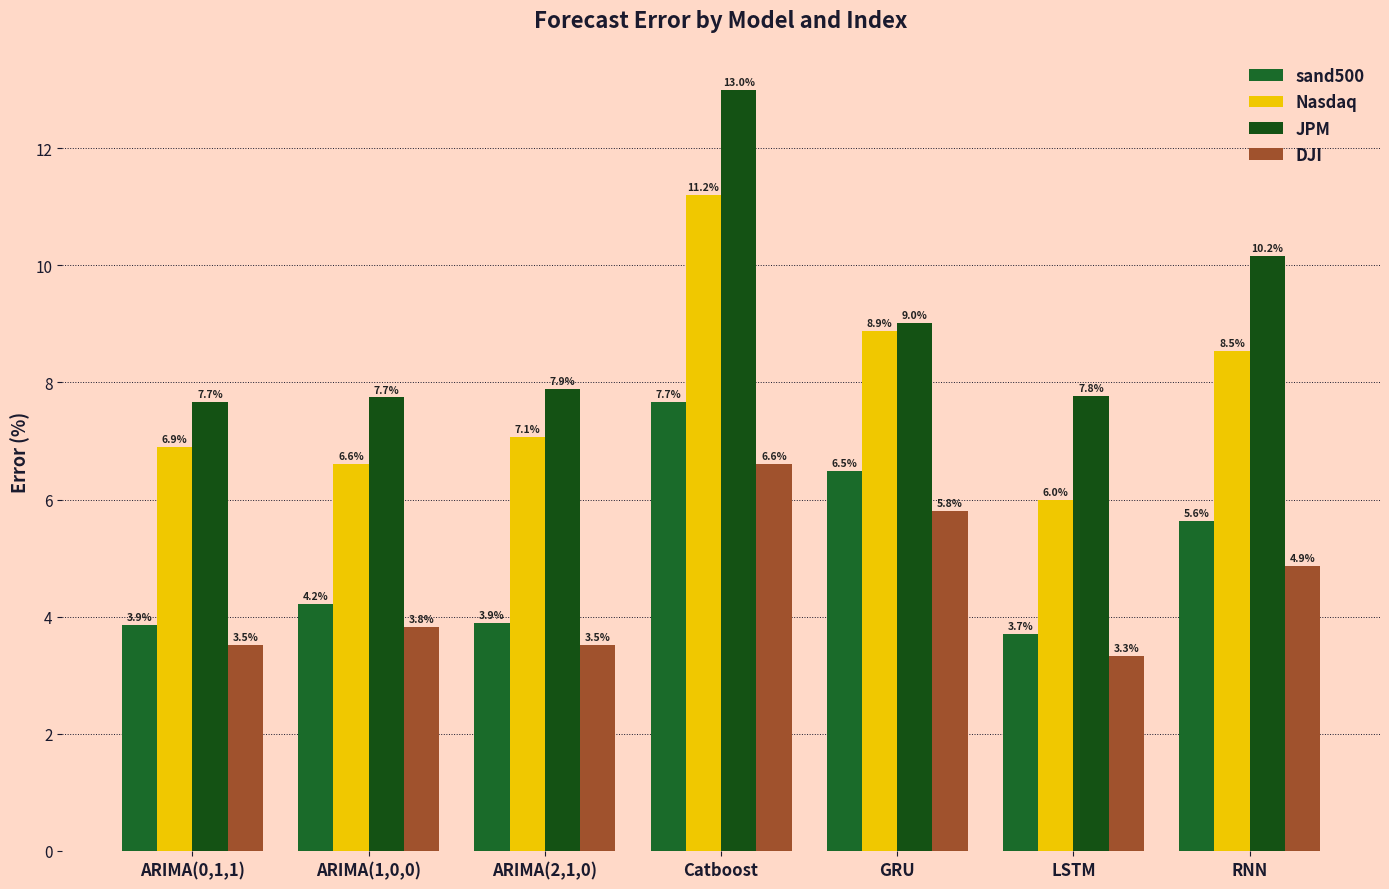

How many groups of bars are there?

7